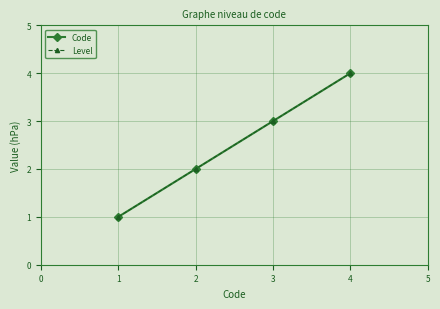

List the series in order of their peak value, lowest first.

Code, Level